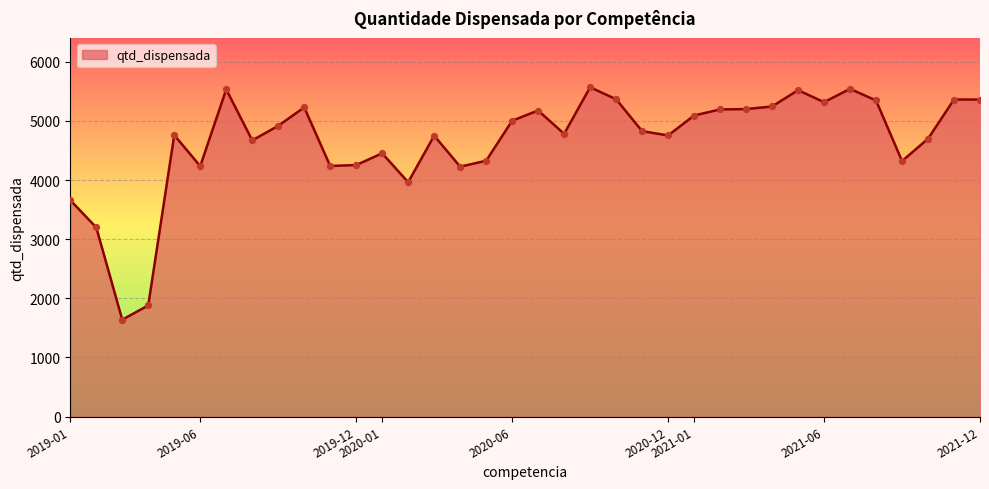

What is the difference between the maximum and minimum values?

3932